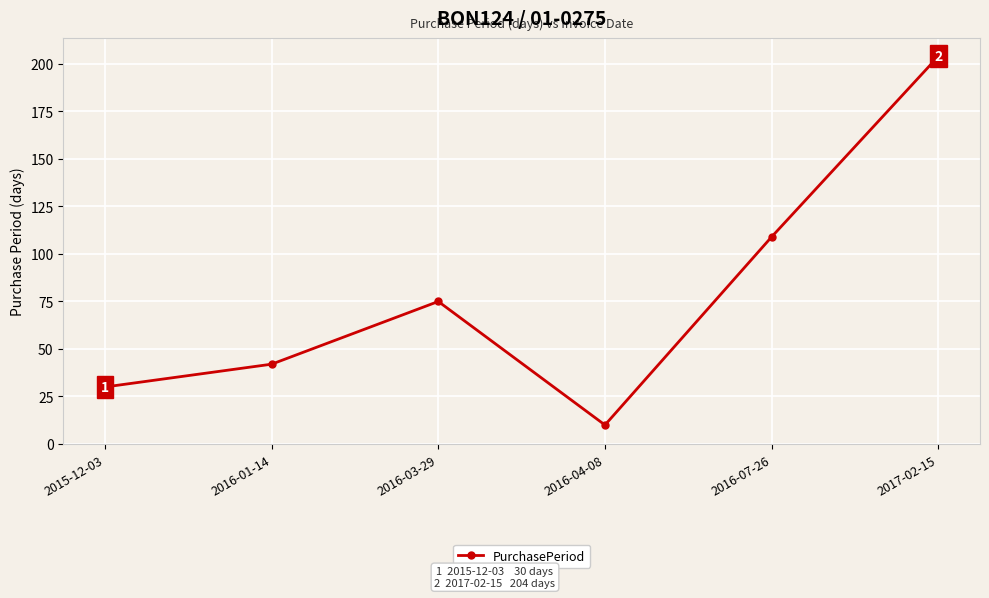

How many categories are shown in the chart?

6